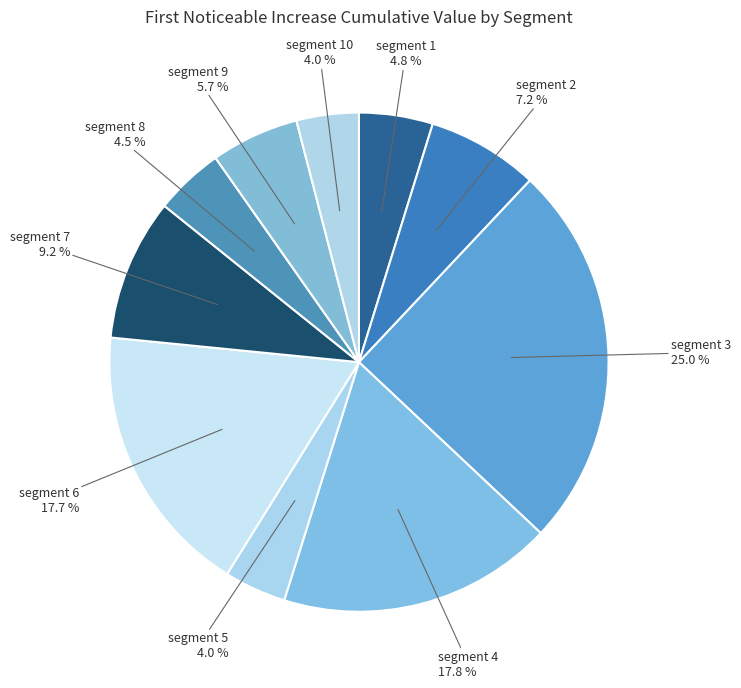

What is the largest slice in the pie chart?

segment 3